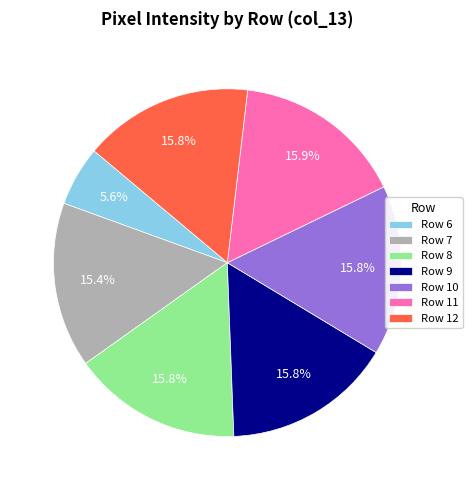

How many slices are in this pie chart?

7